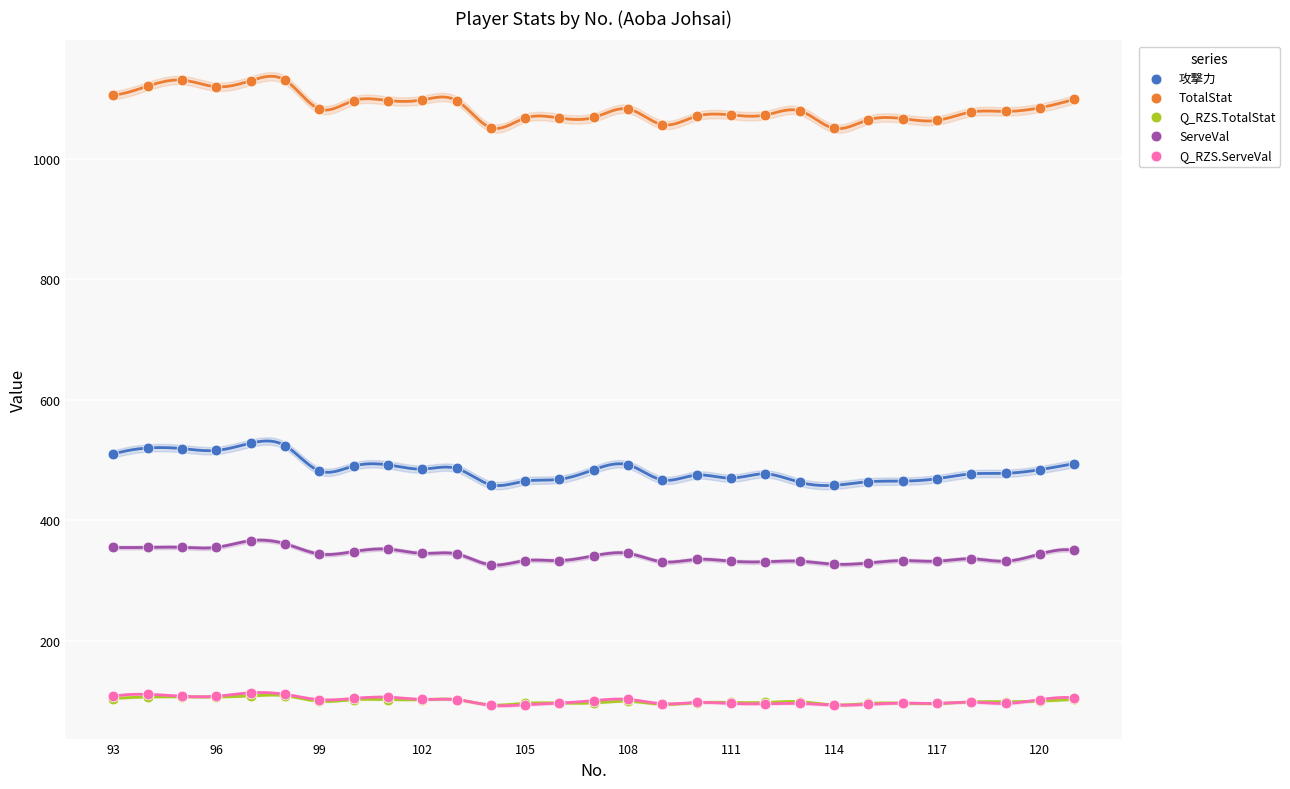

What are all the series names shown in the legend?

攻撃力, TotalStat, Q_RZS.TotalStat, ServeVal, Q_RZS.ServeVal